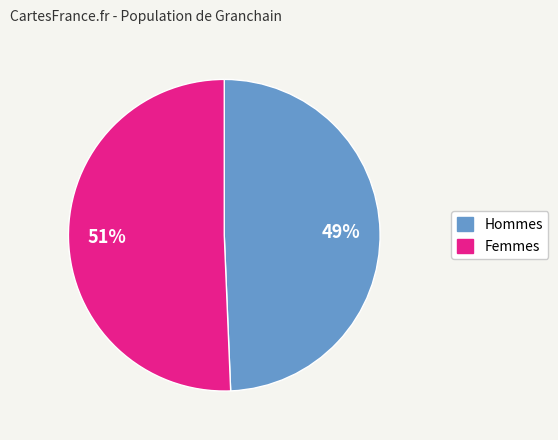

Combined, do Femmes and Hommes account for over 50%?

Yes